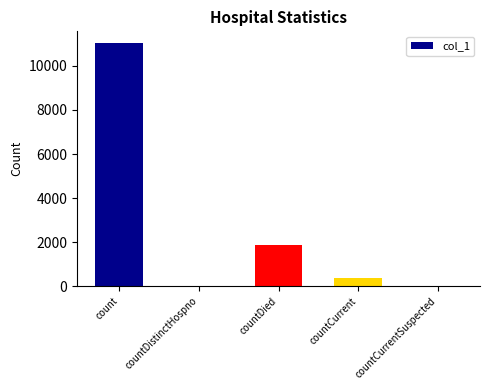

Between countCurrentSuspected and countDied, which is larger?

countDied